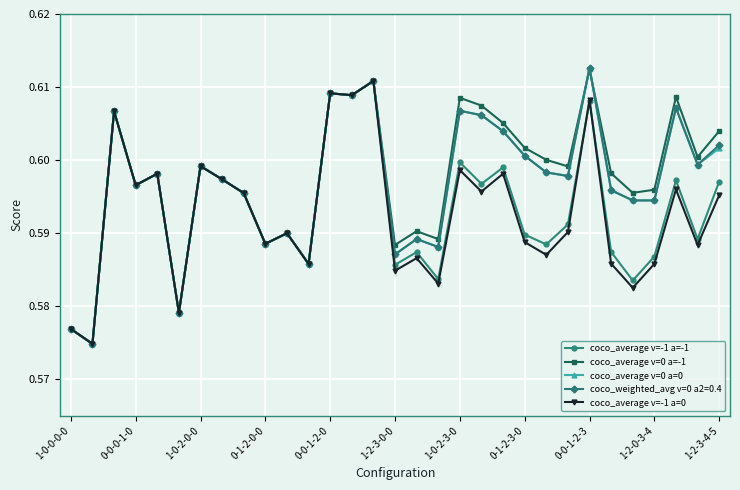

True or false: coco_average v=-1 a=0 has more than 2 points higher than both neighbors.

True